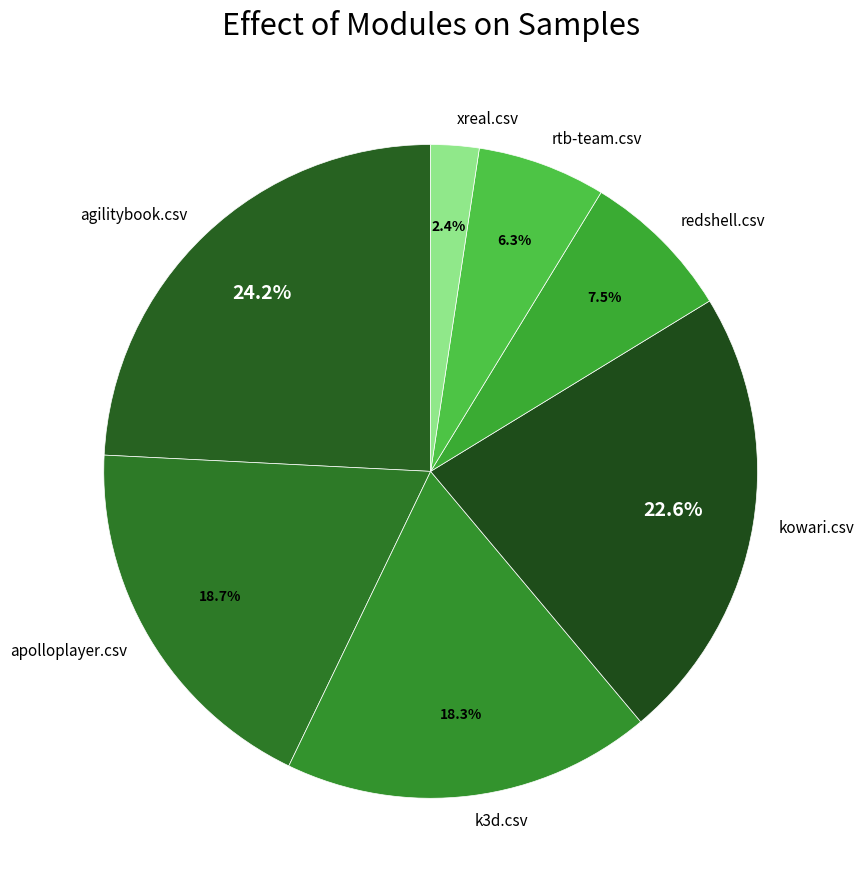

What is the smallest slice in the pie chart?

xreal.csv